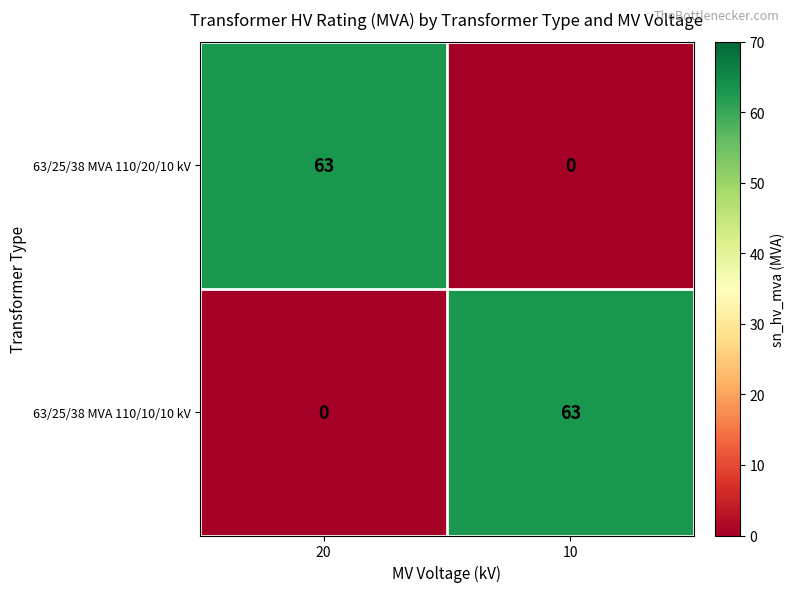

What is the total value across all series at 10?

63